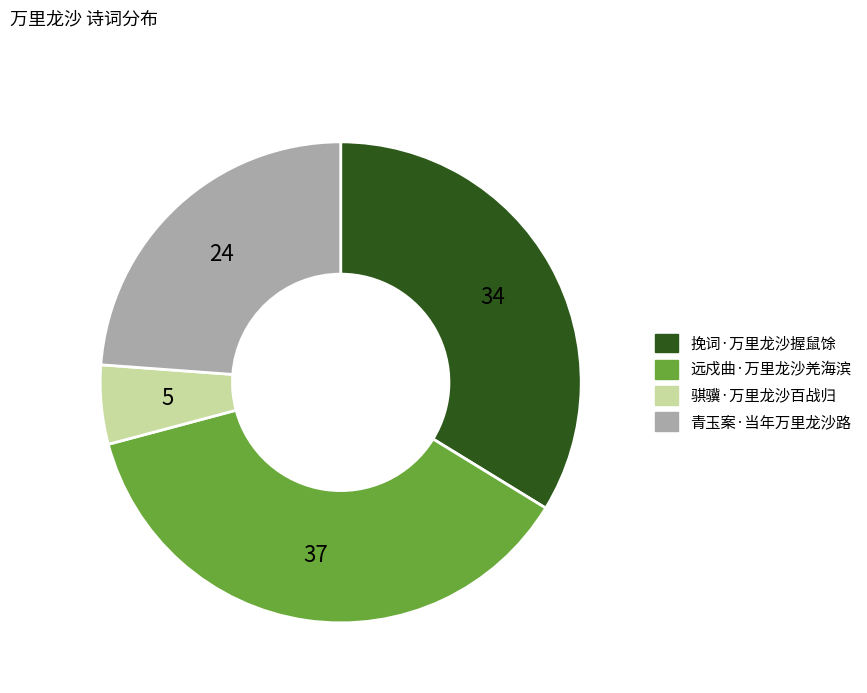

Rank the categories by value from highest to lowest.

远戍曲·万里龙沙羌海滨, 挽词·万里龙沙握鼠馀, 青玉案·当年万里龙沙路, 骐骥·万里龙沙百战归